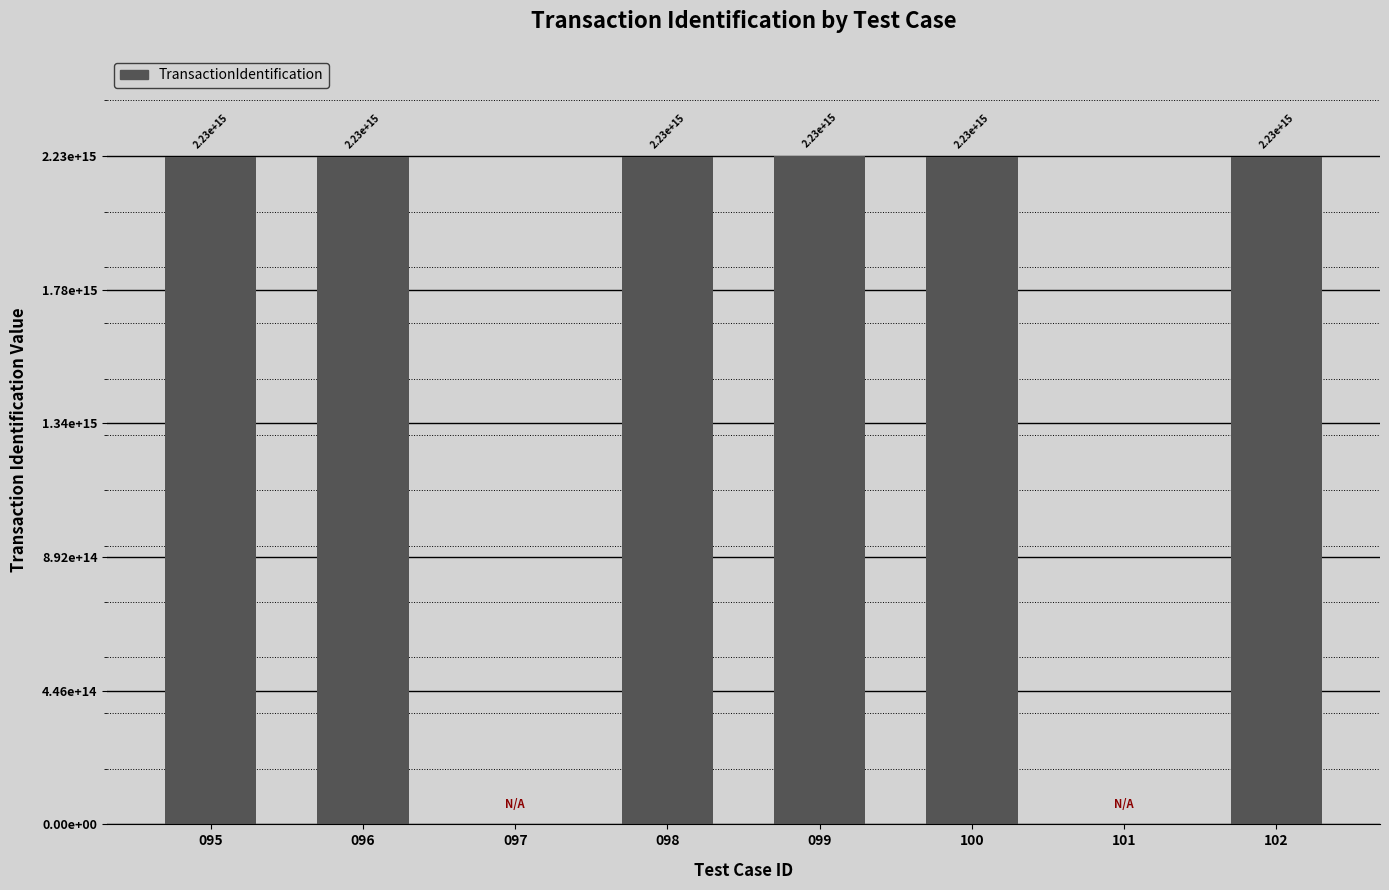

Reading left to right, extract all data points from this chart.

2228001129666000	2228001130370000	0	2228001131351000	2230401127246000	2227601147961000	0	2227901137154000